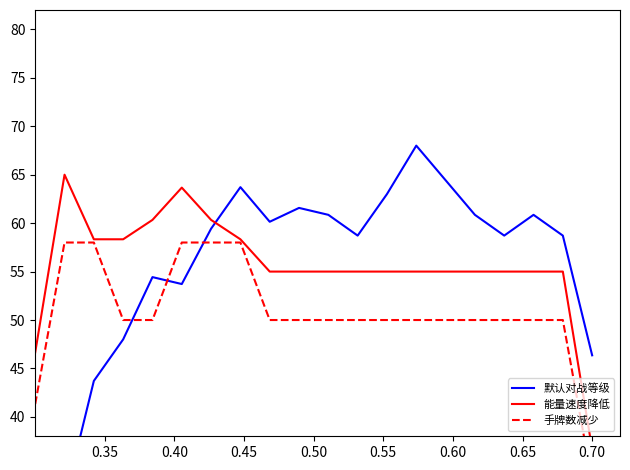

What are all the series names shown in the legend?

默认对战等级, 能量速度降低, 手牌数减少